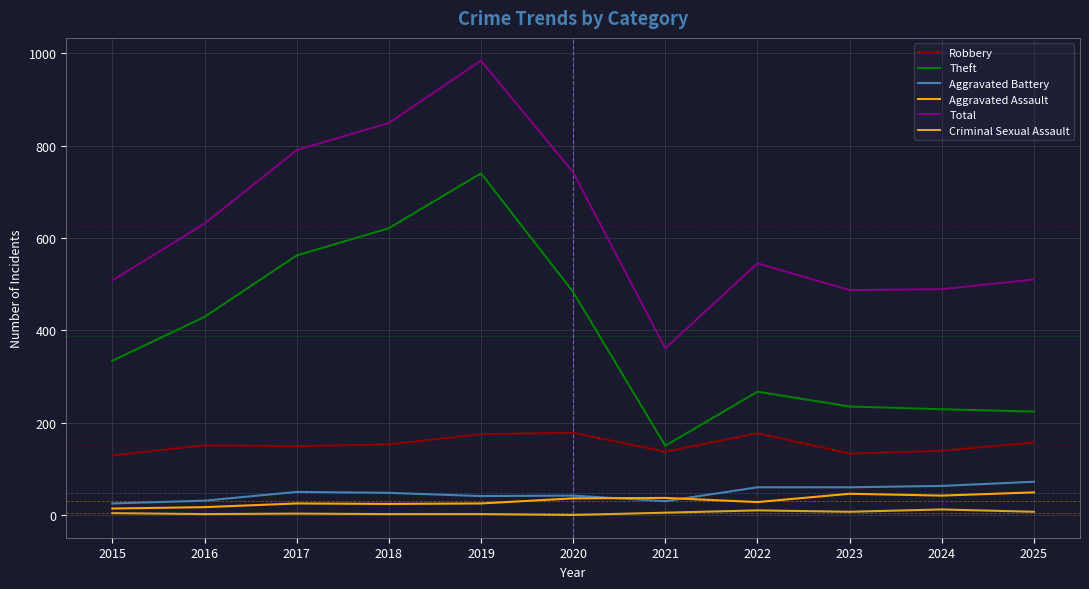

True or false: Theft and Aggravated Assault cross at least once.

False